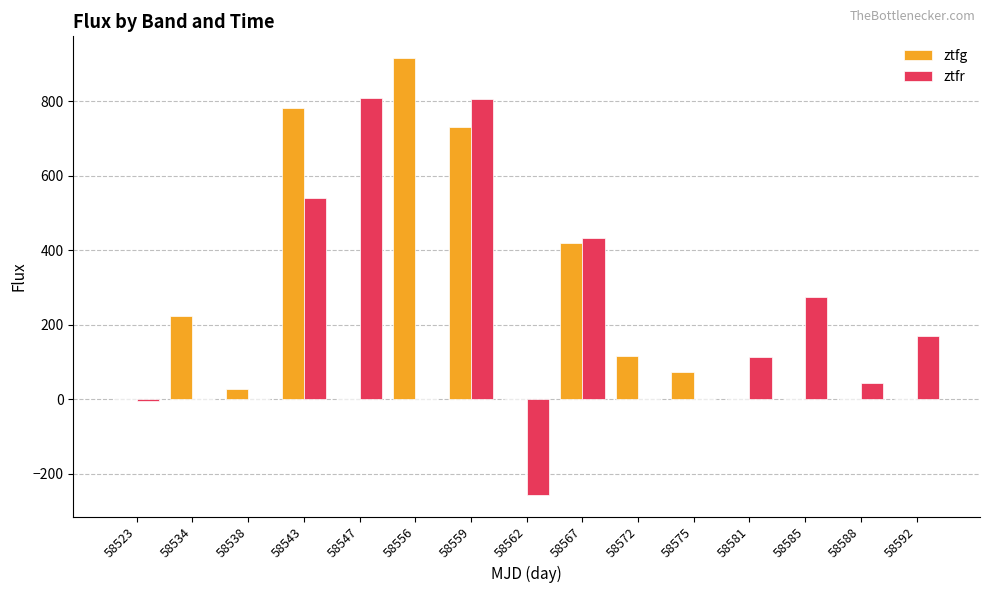

The value of ztfr at 58585 is 275.3. True or false?

True